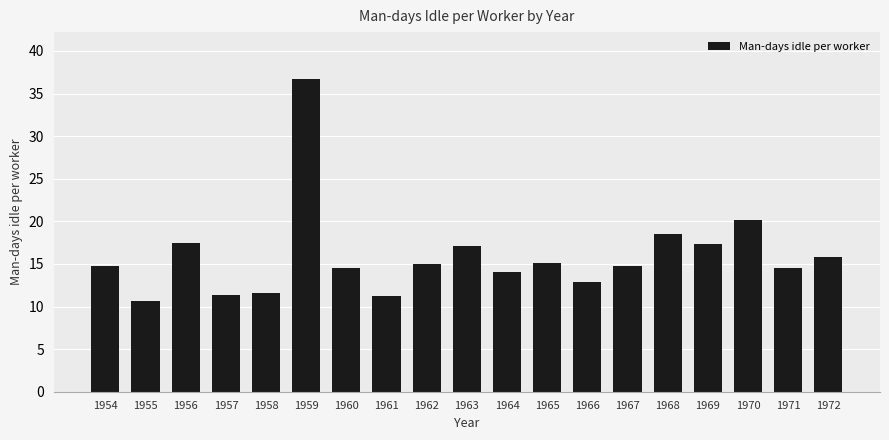

At which category does the chart reach its minimum across all series?

1955